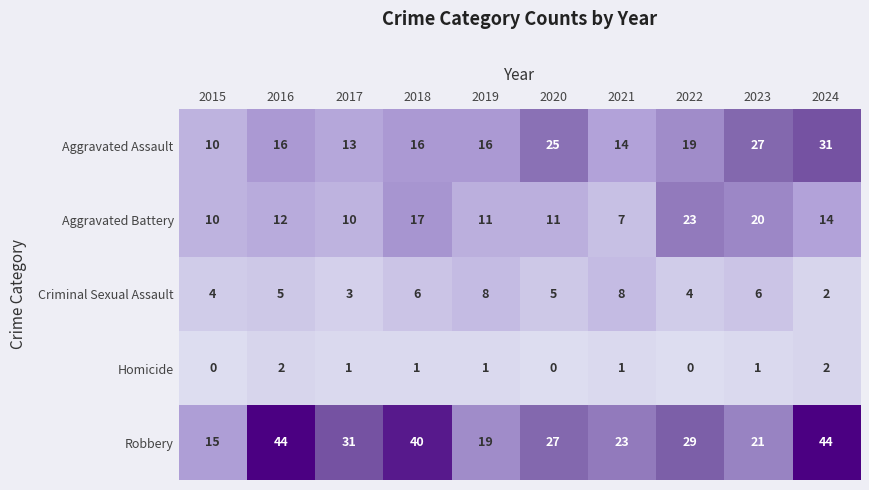

What is the greatest value displayed?

44